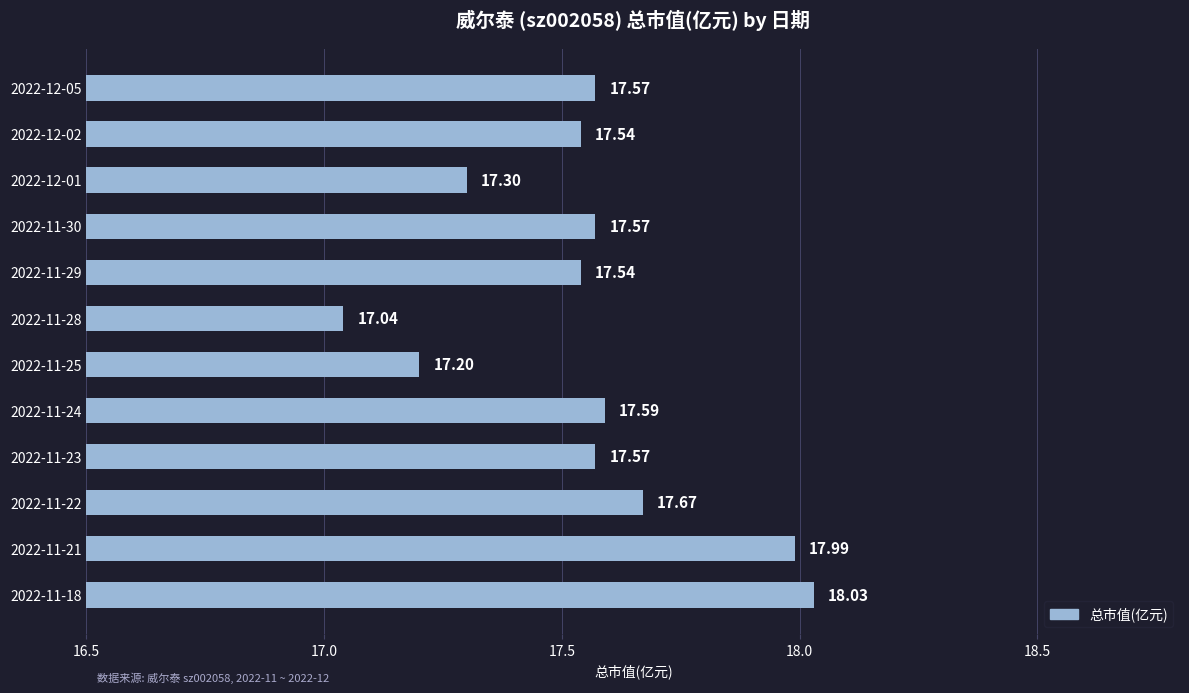

What is the difference between the maximum and second lowest values?

0.8